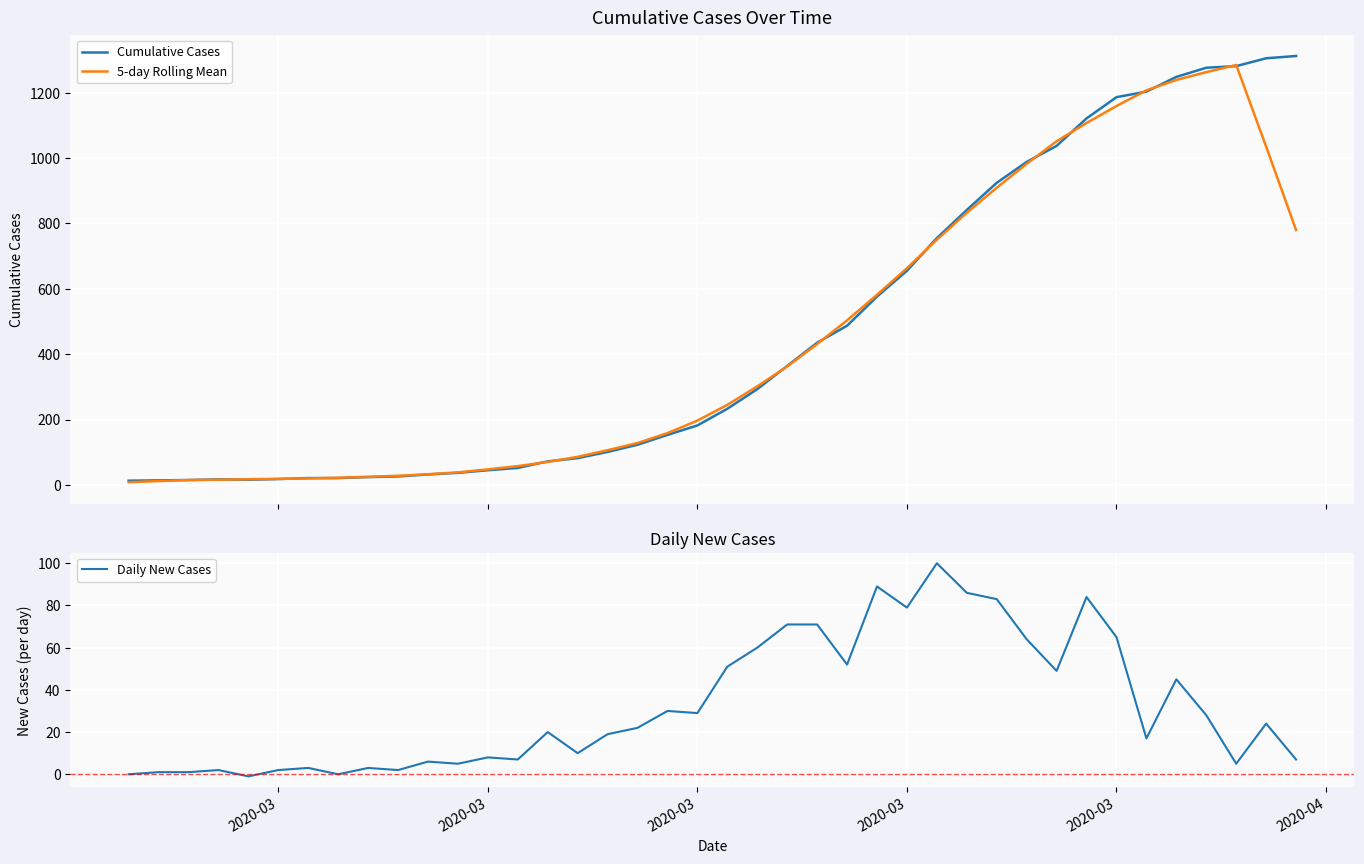

What is the highest value of the Cumulative Cases series?

1312.0